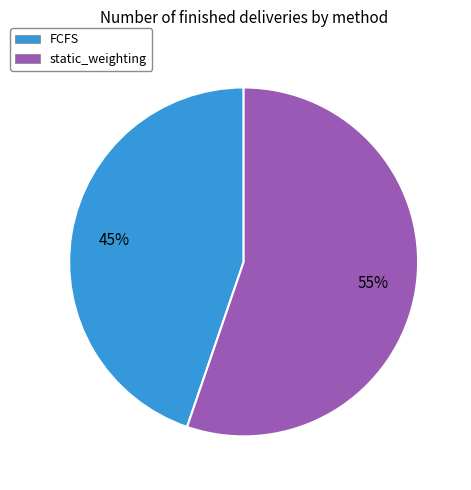

To the nearest percent, what percentage of the pie is FCFS?

45%